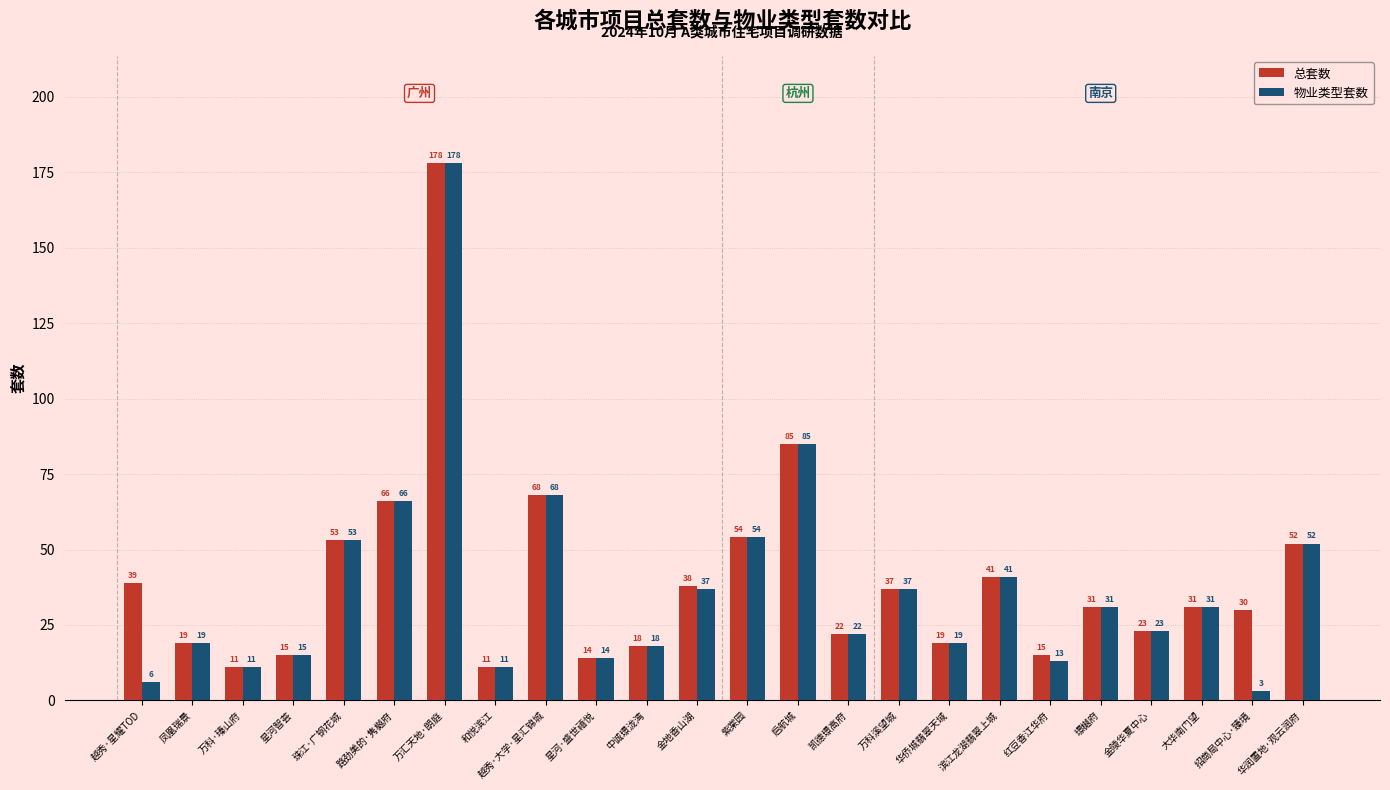

What is the value of the 物业类型套数 bar at the 17th from the left?

19